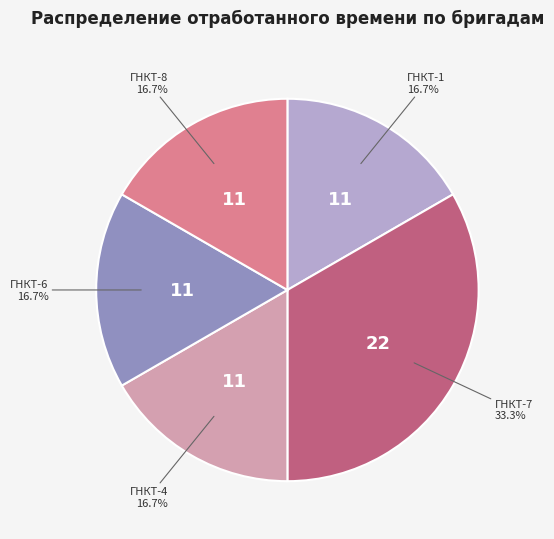

True or false: ГНКТ-8 accounts for 25% of the total.

False